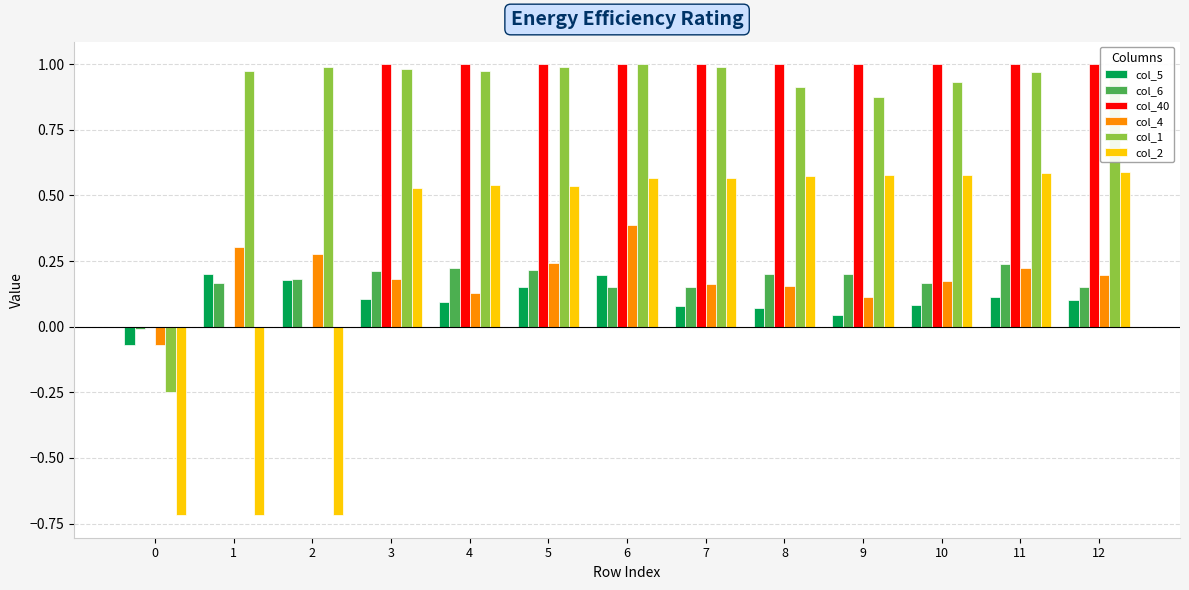

Is it true that col_6 equals 0.1 at 10?

False